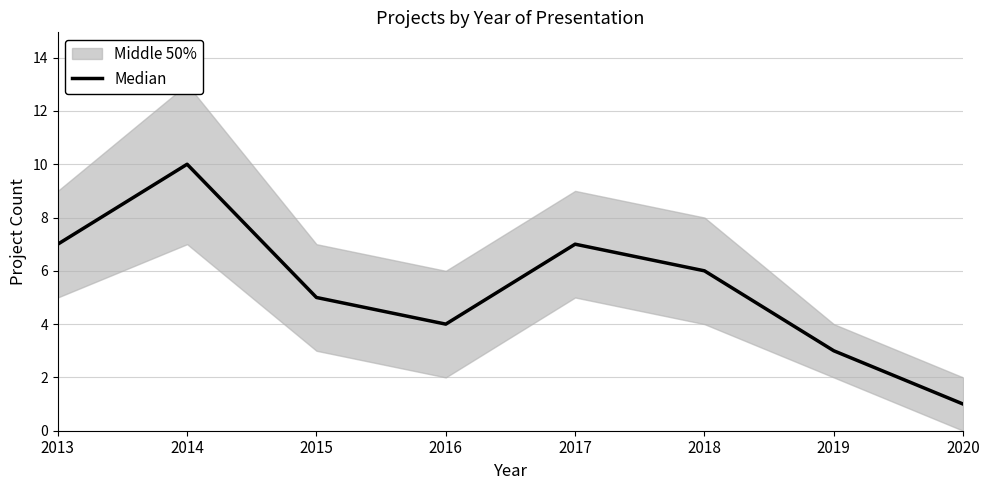

How many values are below 6?

4